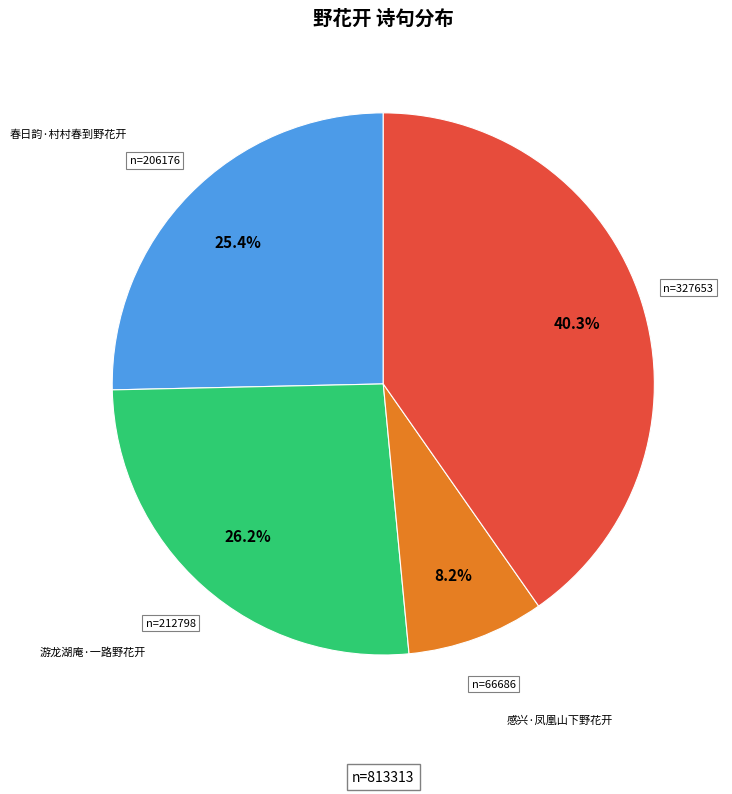

Is there any slice that represents more than half of the pie?

No